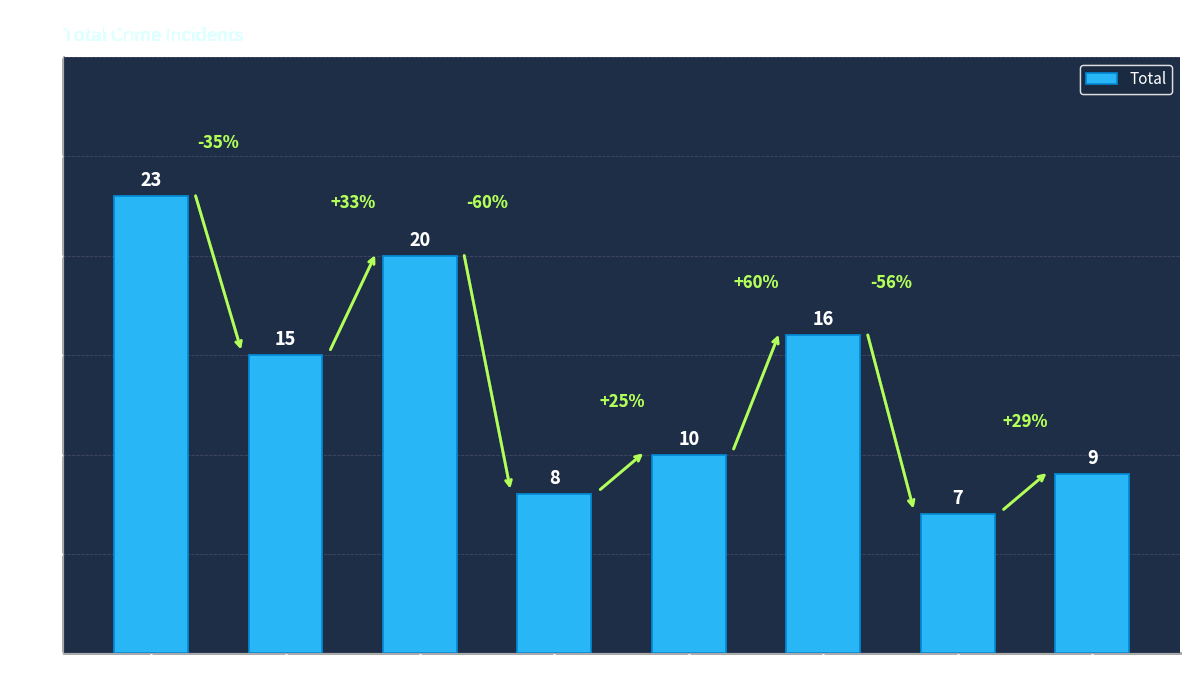

What is the difference between the second highest and second lowest values?

12